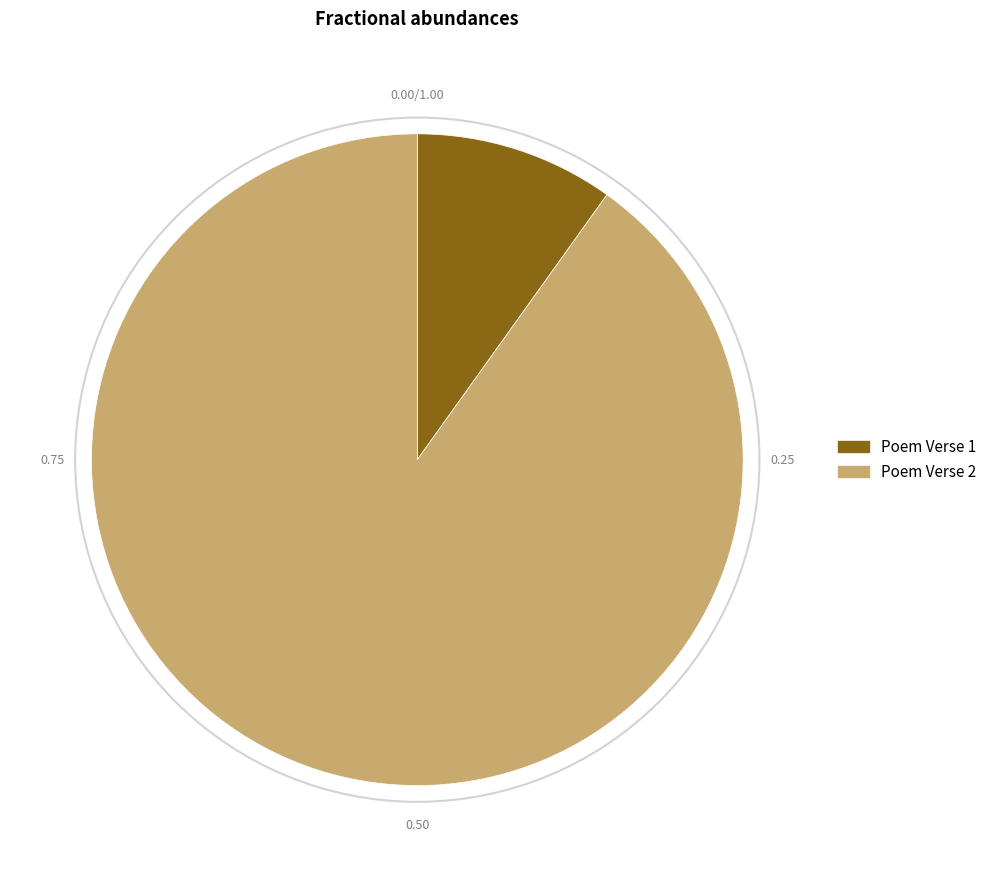

Which category has the biggest portion of the pie?

Poem Verse 2